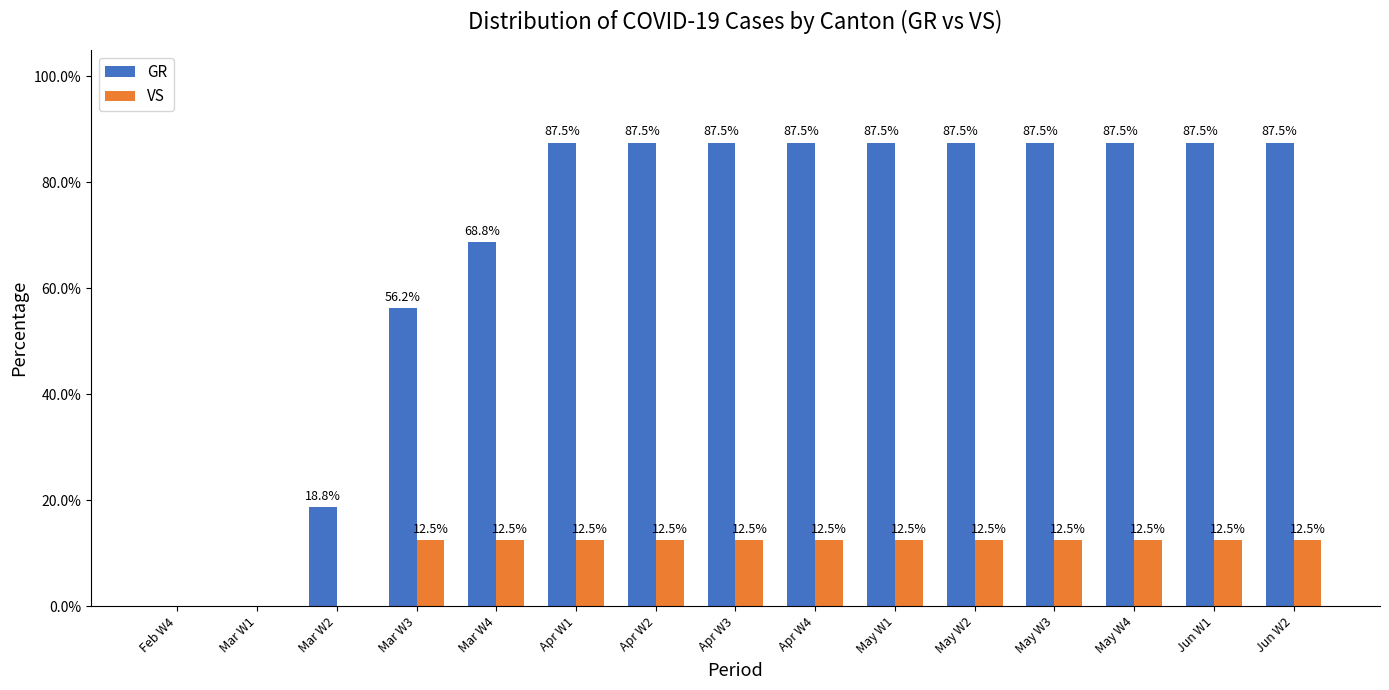

Is the value of VS at May W2 greater than the value of GR at May W4?

No